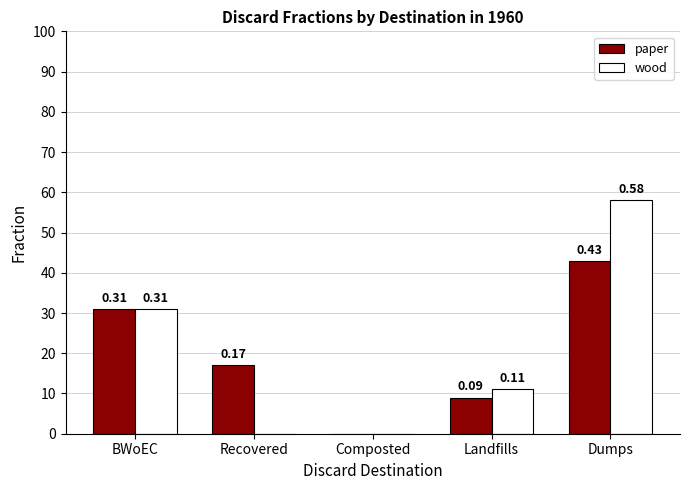

The paper series shows 0.5 at BWoEC. True or false?

False